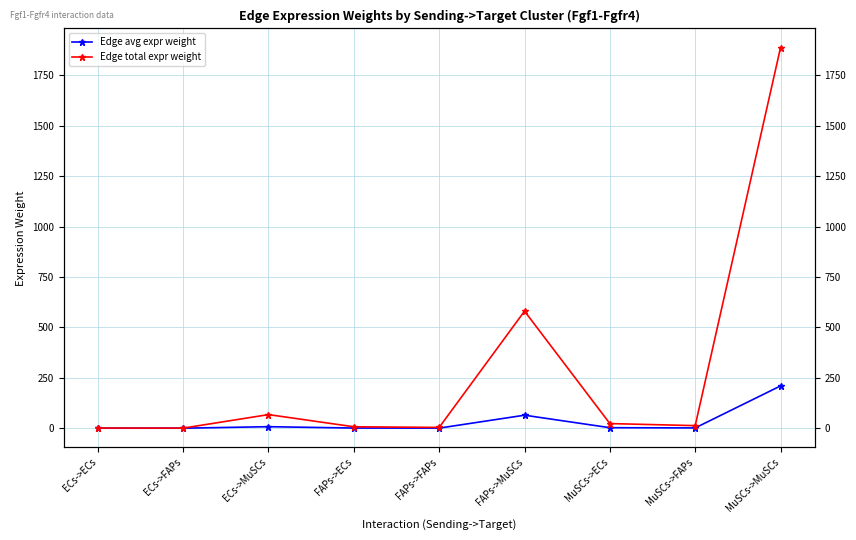

How many series are shown in this chart?

2